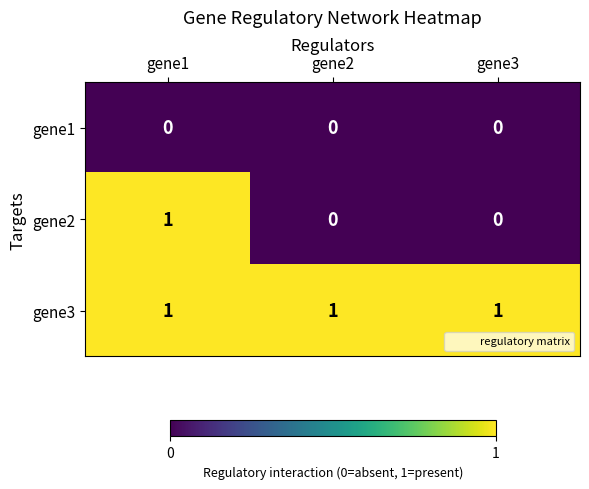

List the series in order of their overall mean, lowest first.

gene1, gene2, gene3